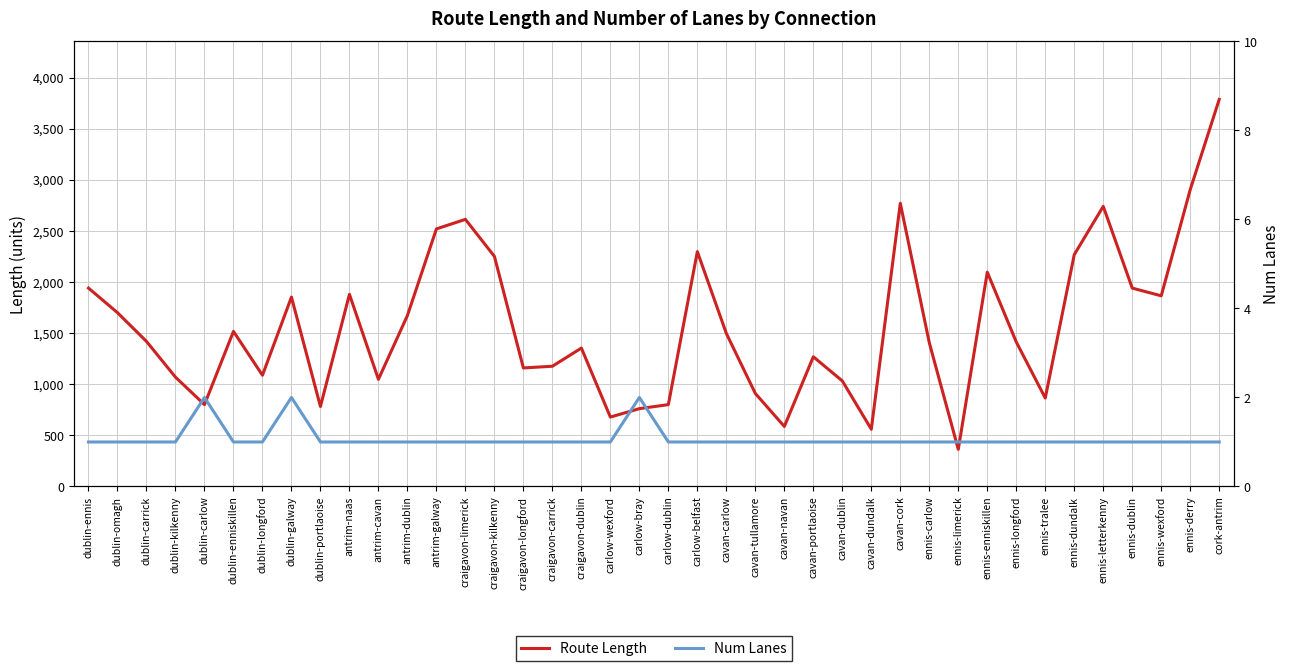

What is the sum of the Num Lanes values at dublin-omagh and antrim-galway?

2.0